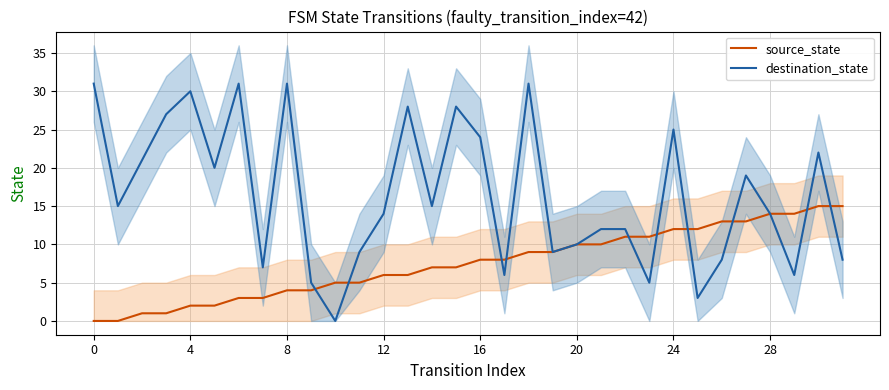

What is the average value of the source_state series?

8